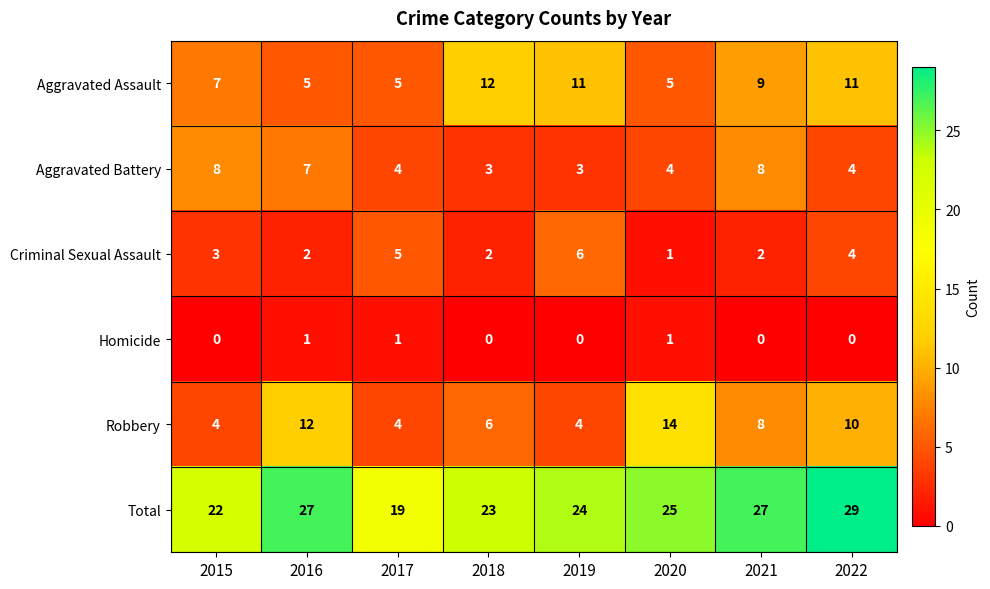

What is the sum of all Criminal Sexual Assault values?

25